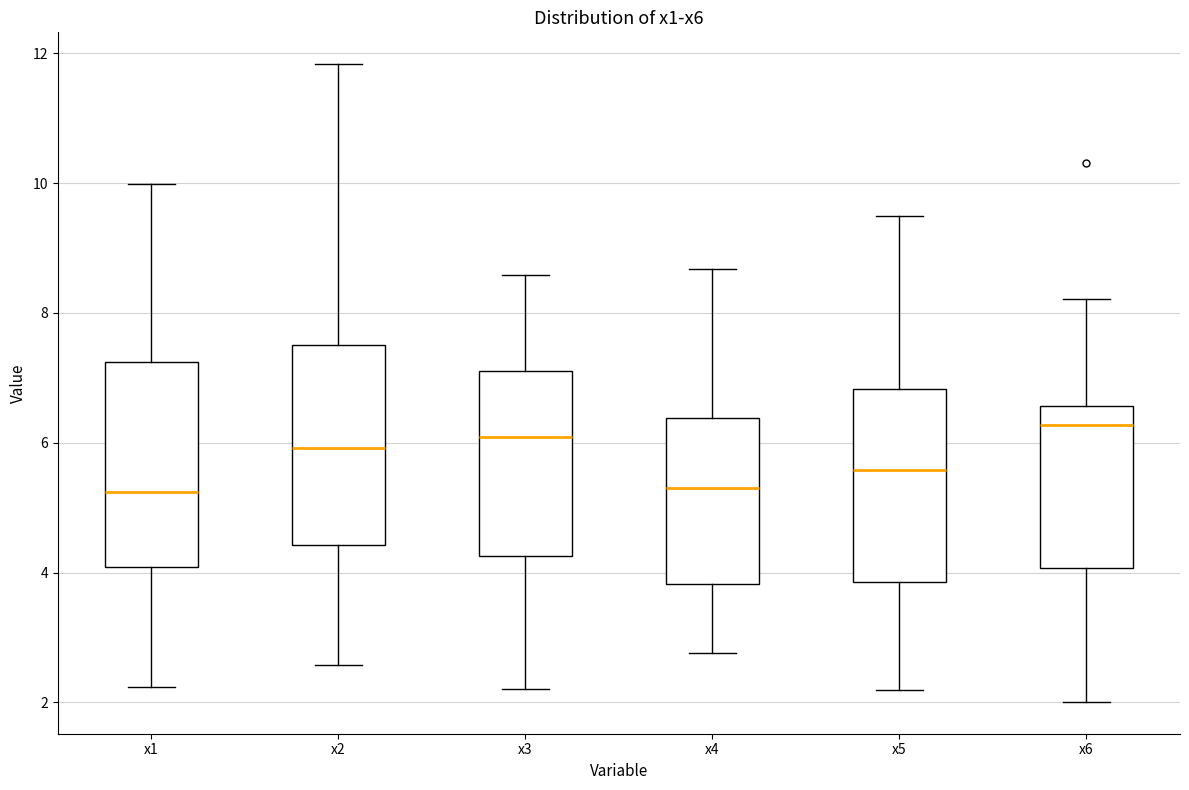

Reading left to right, transcribe this box plot: for each box, give where its median line is, the range the box spans, and where its two whiskers end, as read against the y-axis. The values are not printed on the chart, so give them approximately, as read against the axis.

x1: median 5.2, box 4.0 to 7.2, whiskers 2.2 to 10.0
x2: median 6.0, box 4.4 to 7.6, whiskers 2.6 to 11.8
x3: median 6.0, box 4.2 to 7.0, whiskers 2.2 to 8.6
x4: median 5.2, box 3.8 to 6.4, whiskers 2.8 to 8.6
x5: median 5.6, box 3.8 to 6.8, whiskers 2.2 to 9.4
x6: median 6.2, box 4.0 to 6.6, whiskers 2.0 to 8.2